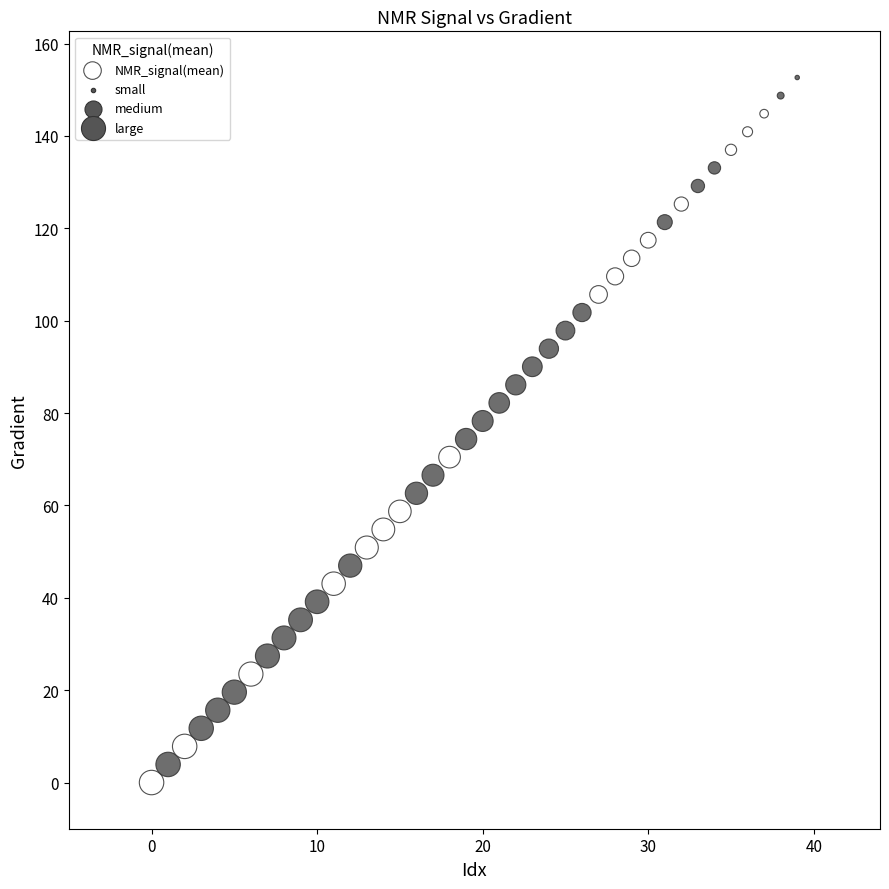

What is the range of Y values (max minus min)?

152.6